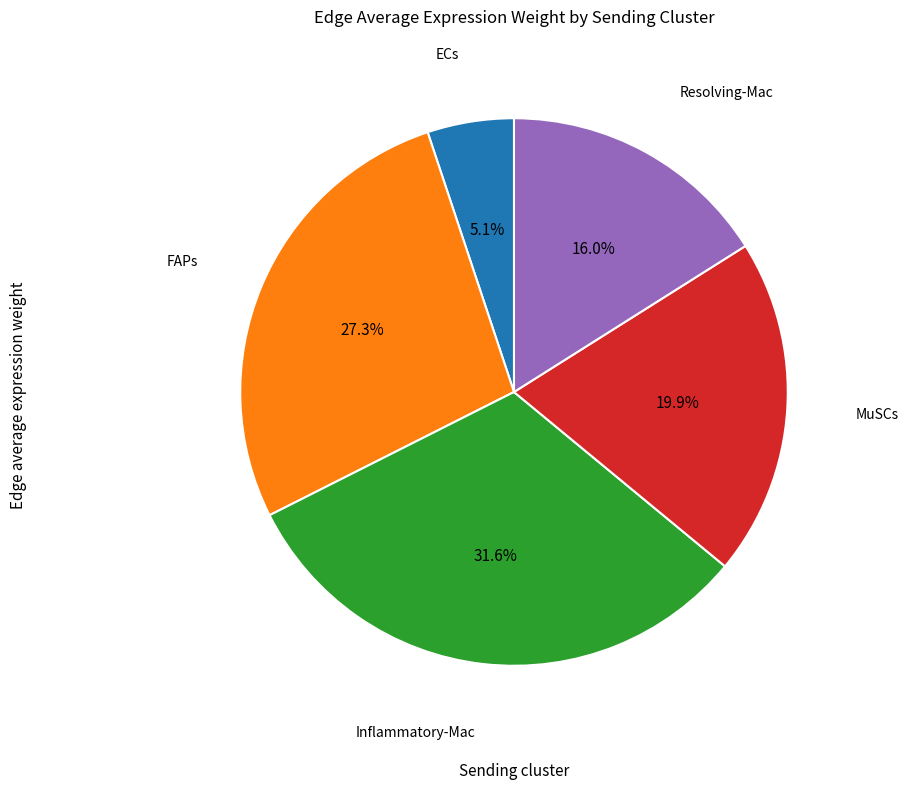

Count the number of slices in the pie.

5